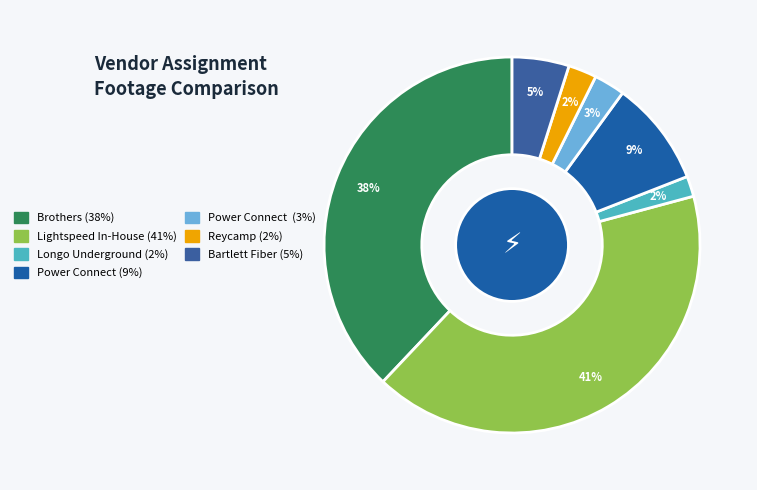

How many segments does this pie chart have?

7